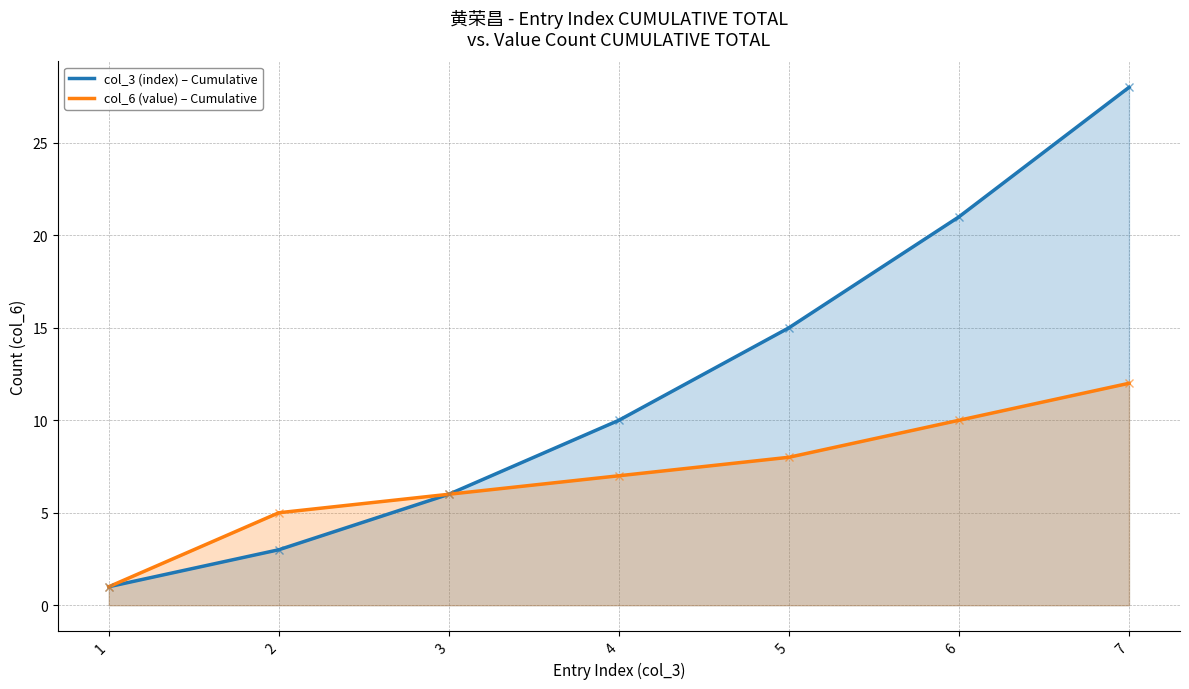

What is the maximum value for col_3 (index) – Cumulative?

28